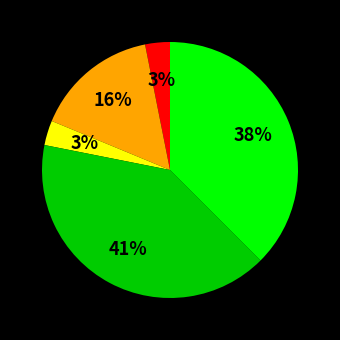

Is there any slice that represents more than half of the pie?

No